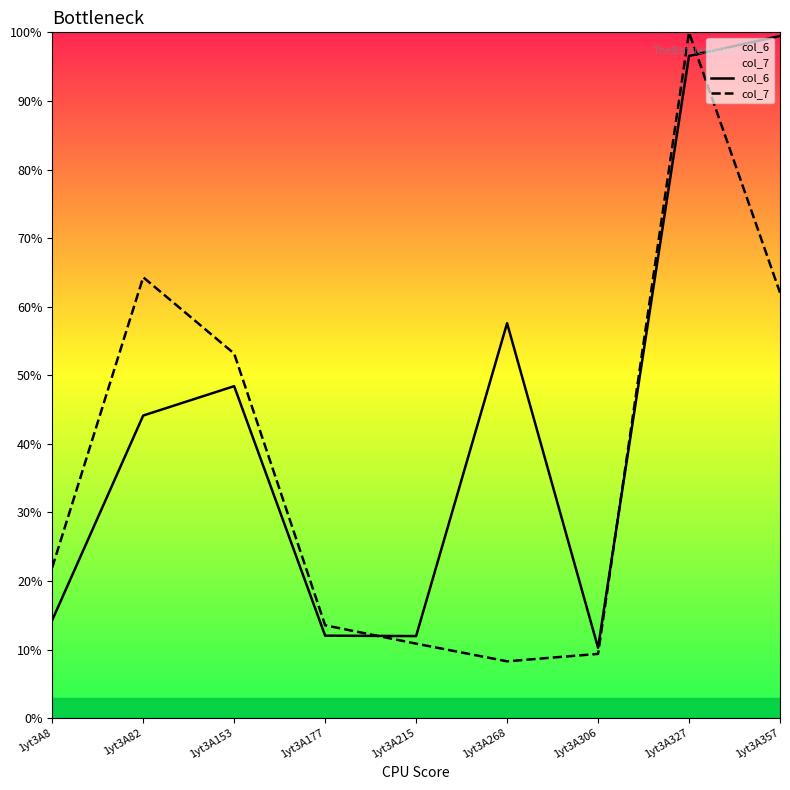

True or false: col_6 and col_7 intersect in this chart.

True